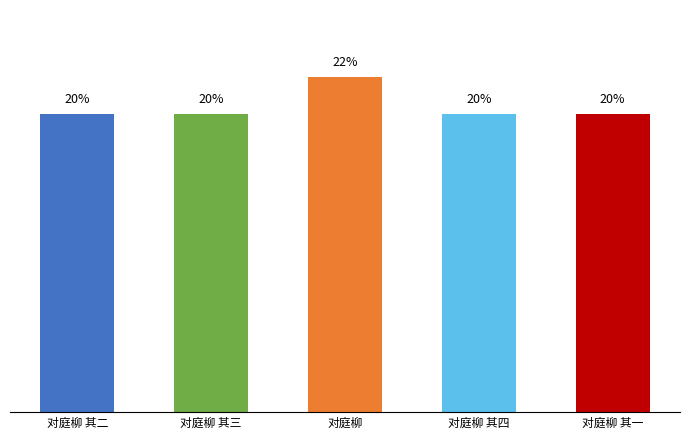

Which label corresponds to the smallest value in the chart?

对庭柳 其一